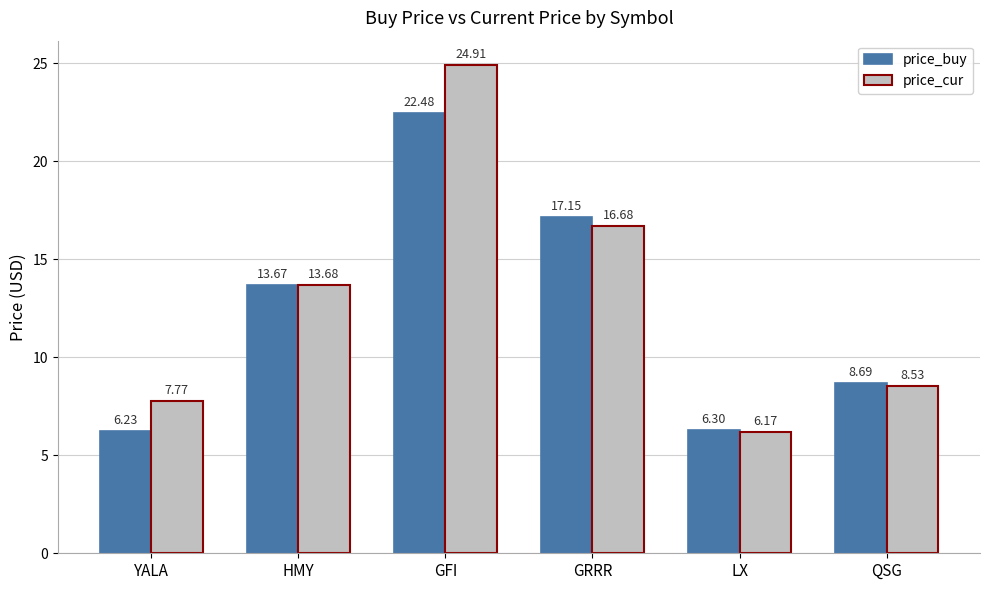

List the labels in order of price_cur value, largest first.

GFI, GRRR, HMY, QSG, YALA, LX